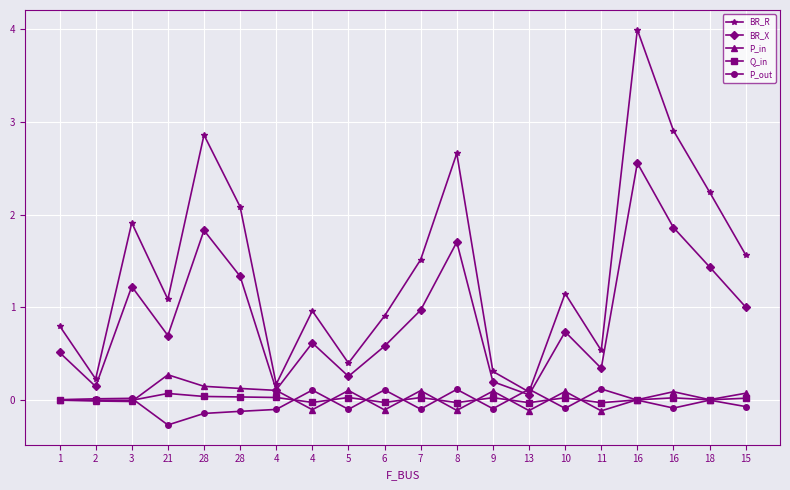

Which series has the largest total across all categories?

BR_R